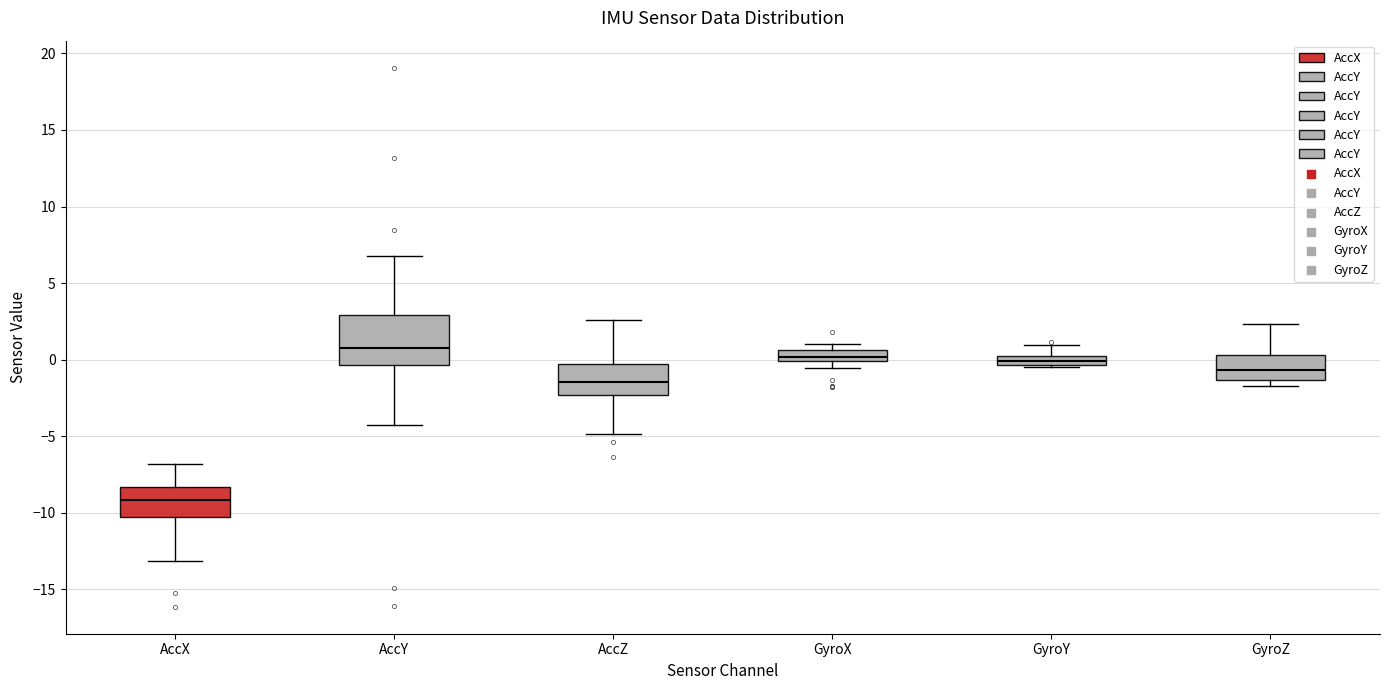

Comparing the boxes themselves (not the whiskers), which one is the tallest?

AccY